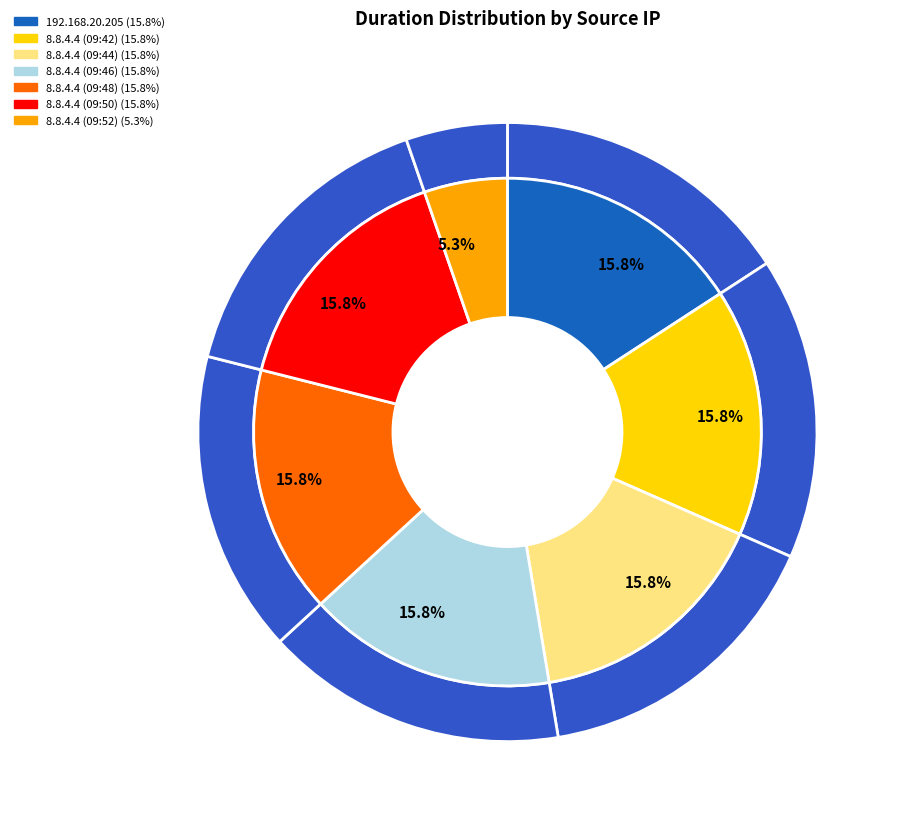

Which has a higher value, 8.8.4.4 (09:52) or 8.8.4.4 (09:46)?

8.8.4.4 (09:46)